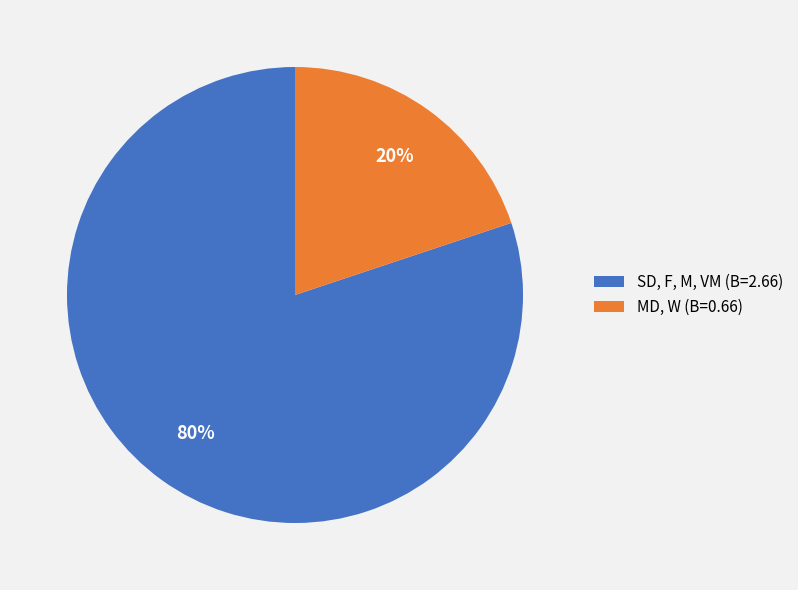

To the nearest percent, what percentage of the pie is MD, W (B=0.66)?

20%